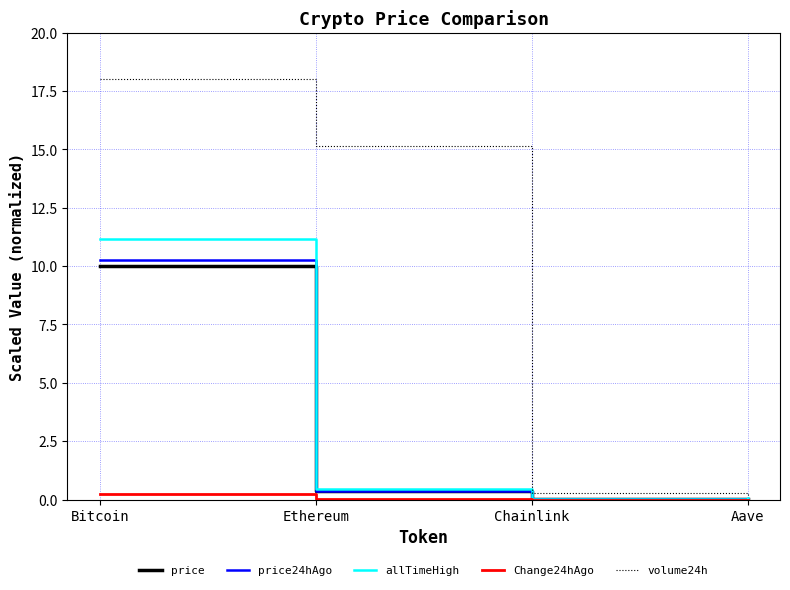

Is this an area chart (filled region under the line)?

No